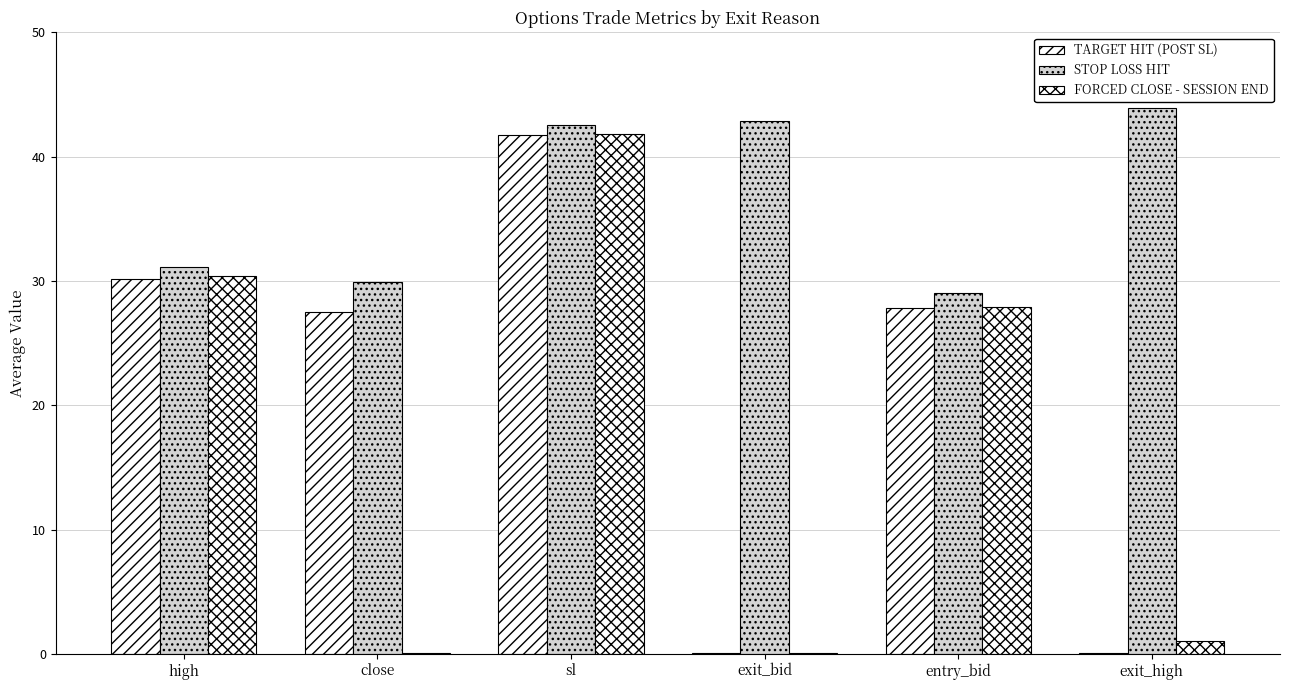

The value of TARGET HIT (POST SL) at exit_high is 0.1. True or false?

True